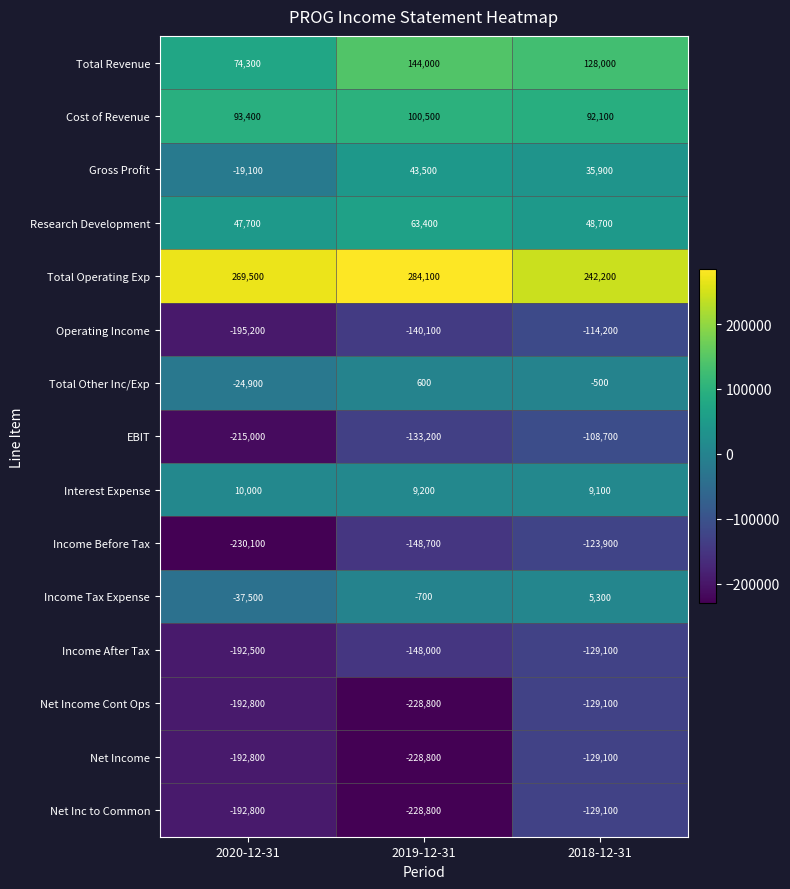

True or false: Income Before Tax has a value of -123900 at 2018-12-31.

True